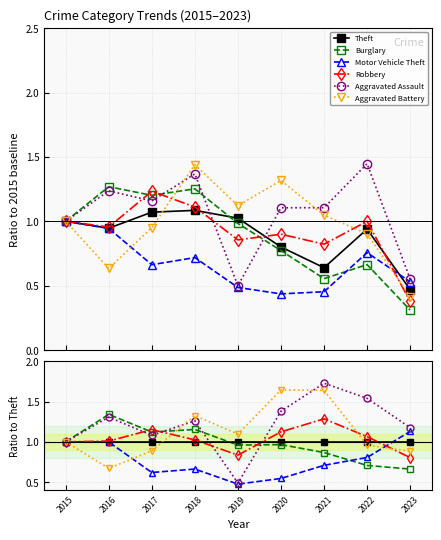

What are all the series names shown in the legend?

Theft, Burglary, Motor Vehicle Theft, Robbery, Aggravated Assault, Aggravated Battery